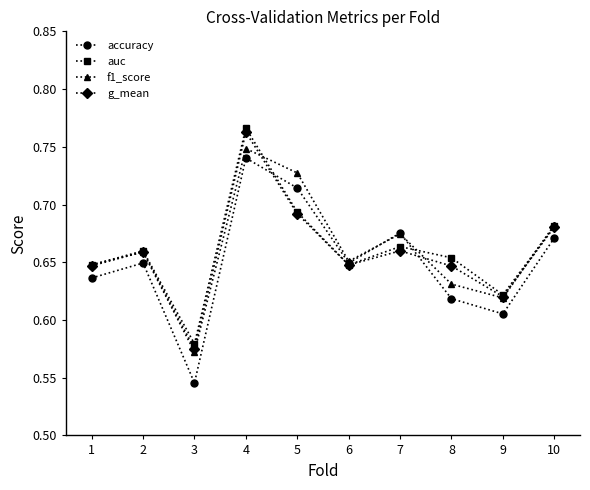

How many lines are shown in the chart?

4